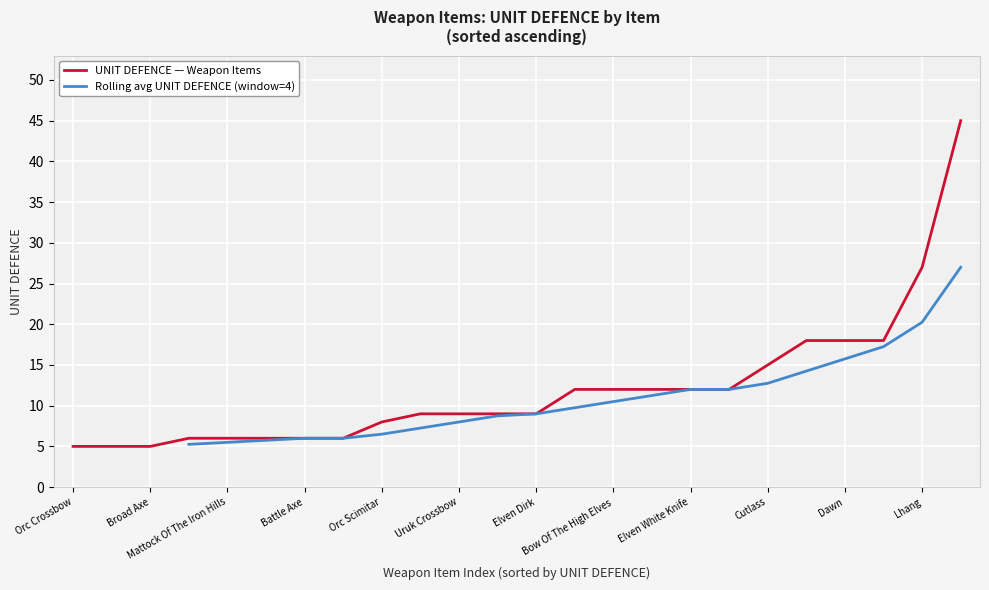

What is the change in value from 3 to 12?

+9